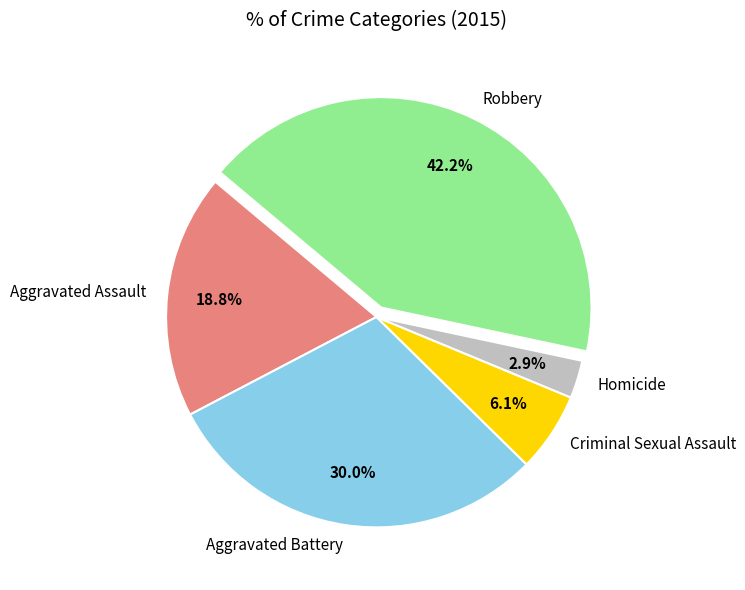

What is the ratio of the value at Homicide to the value at Criminal Sexual Assault?

0.5